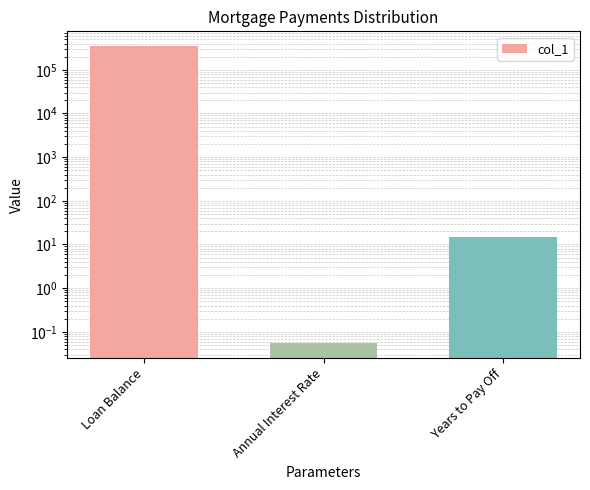

List the labels in order of value, smallest first.

Annual Interest Rate, Years to Pay Off, Loan Balance